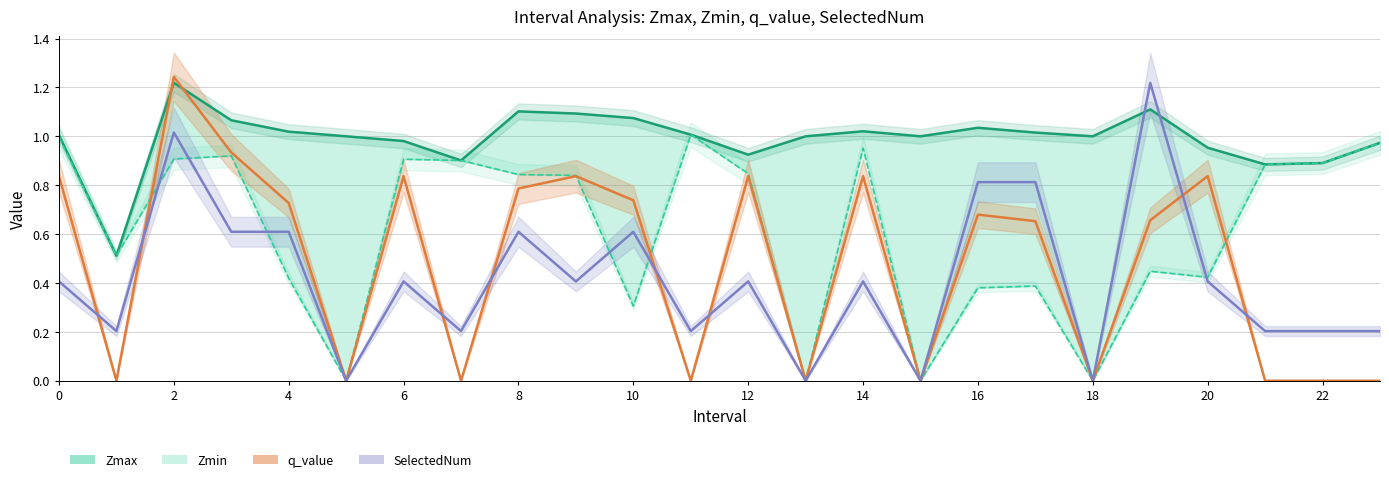

True or false: q_value and SelectedNum intersect in this chart.

True